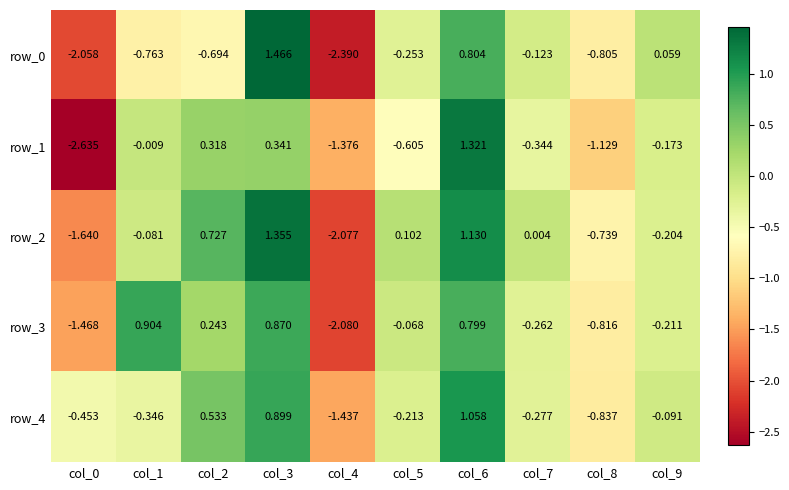

At which label does row_3 first exceed 0?

col_1